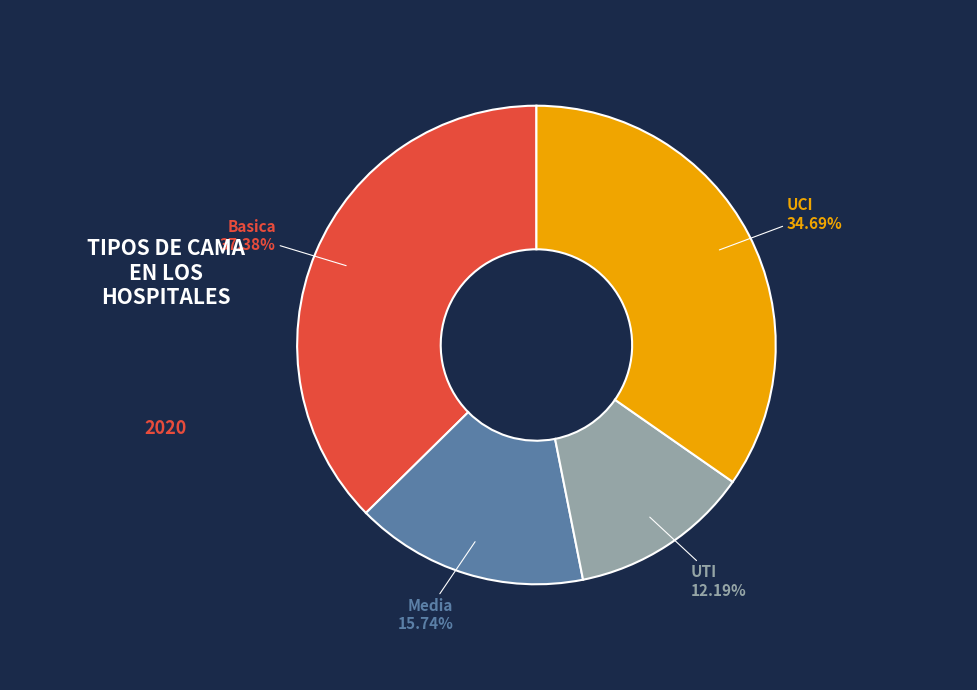

Does any single category account for the majority?

No